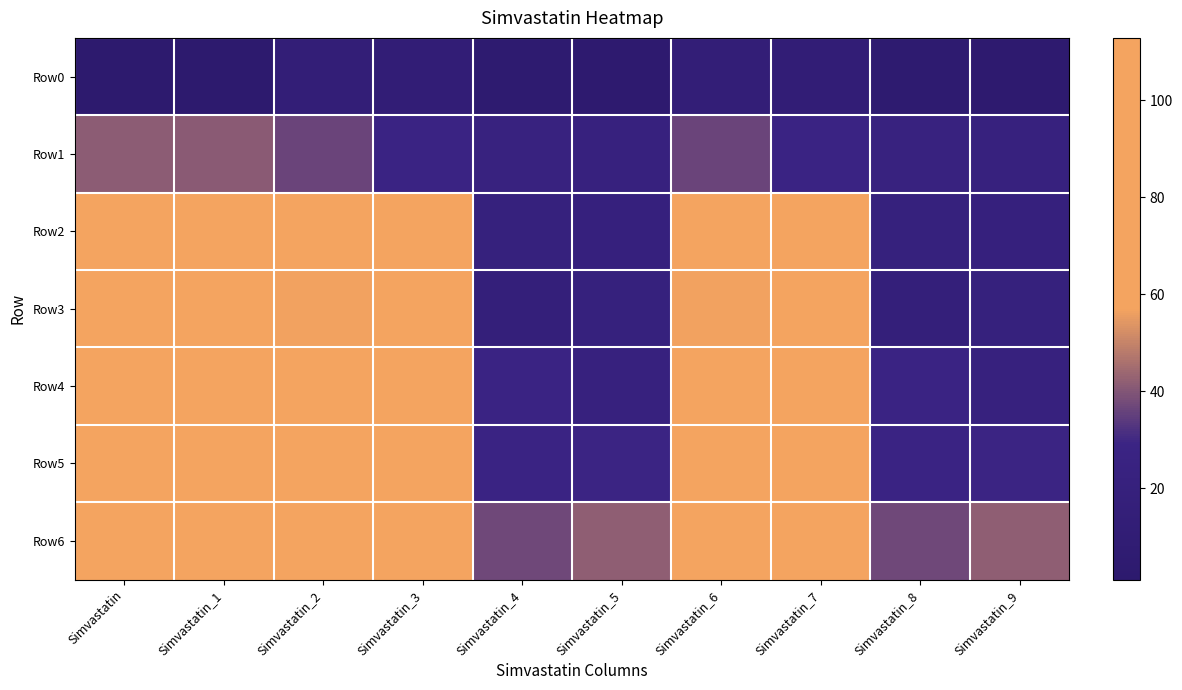

Rank the series at Simvastatin_7 from highest to lowest value.

Row6, Row5, Row4, Row2, Row3, Row1, Row0